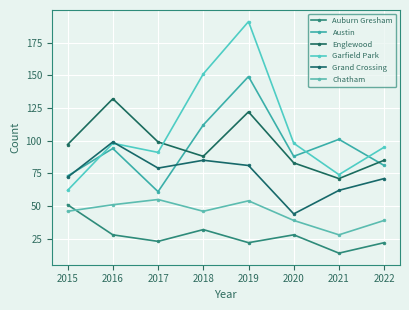

True or false: Garfield Park has a value of 162 at 2017.

False